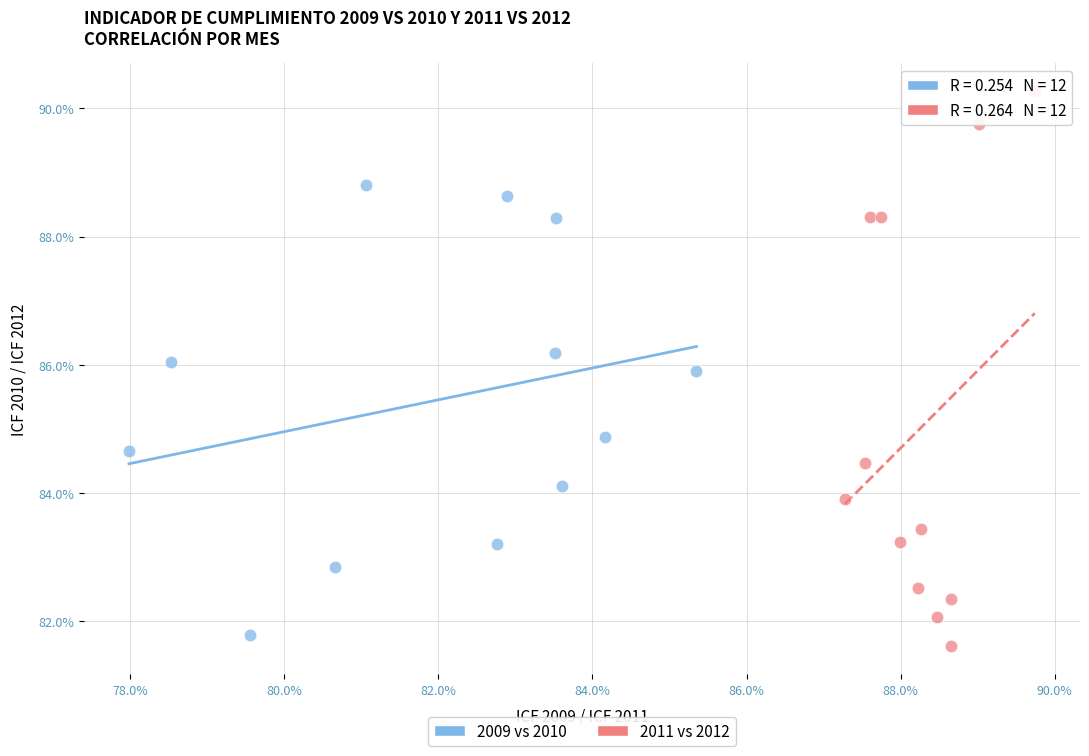

What are all the series names shown in the legend?

2009 vs 2010, 2011 vs 2012